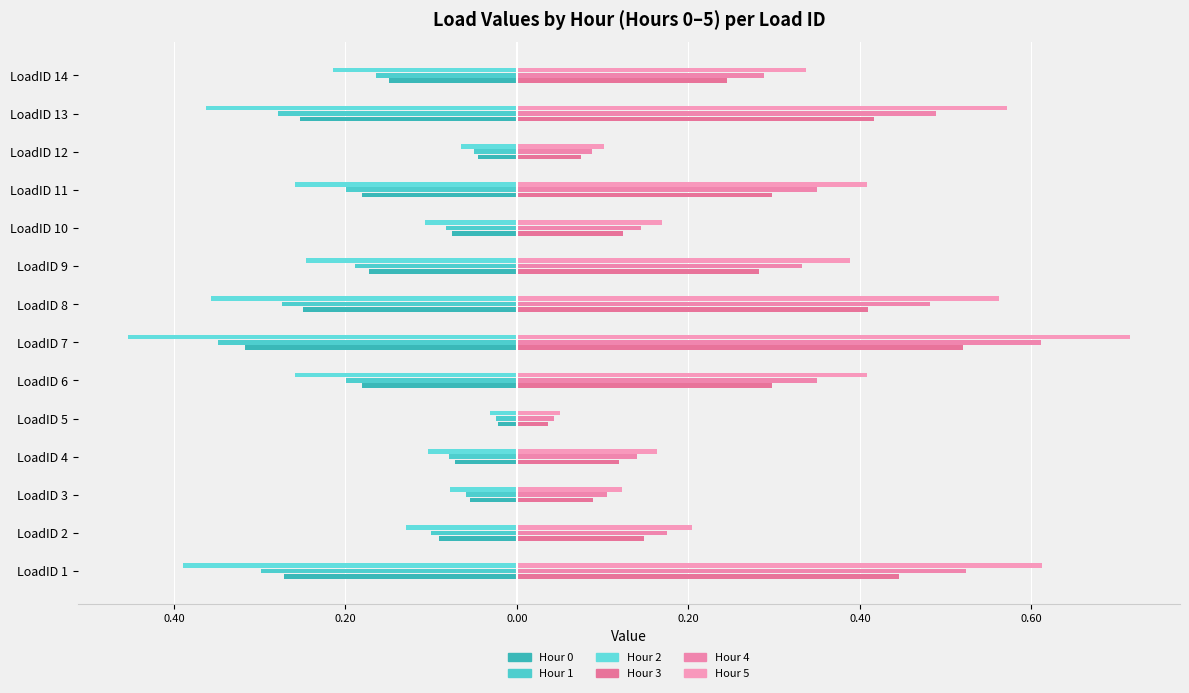

Does the chart contain stacked bars?

No